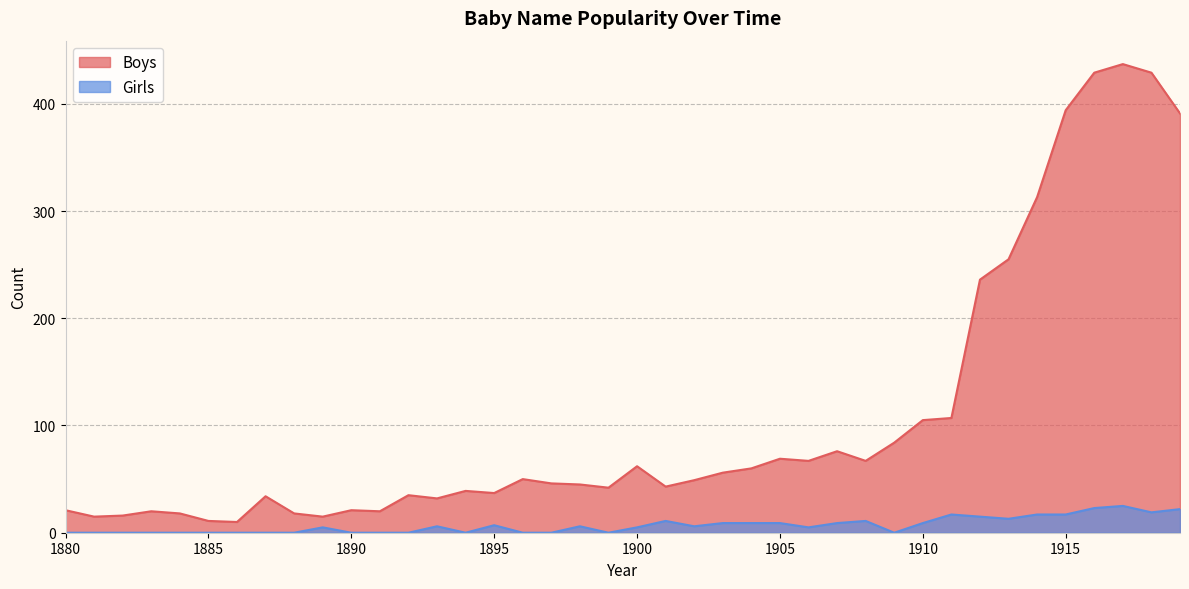

At 1883, list the series in order from largest to smallest.

Boys, Girls